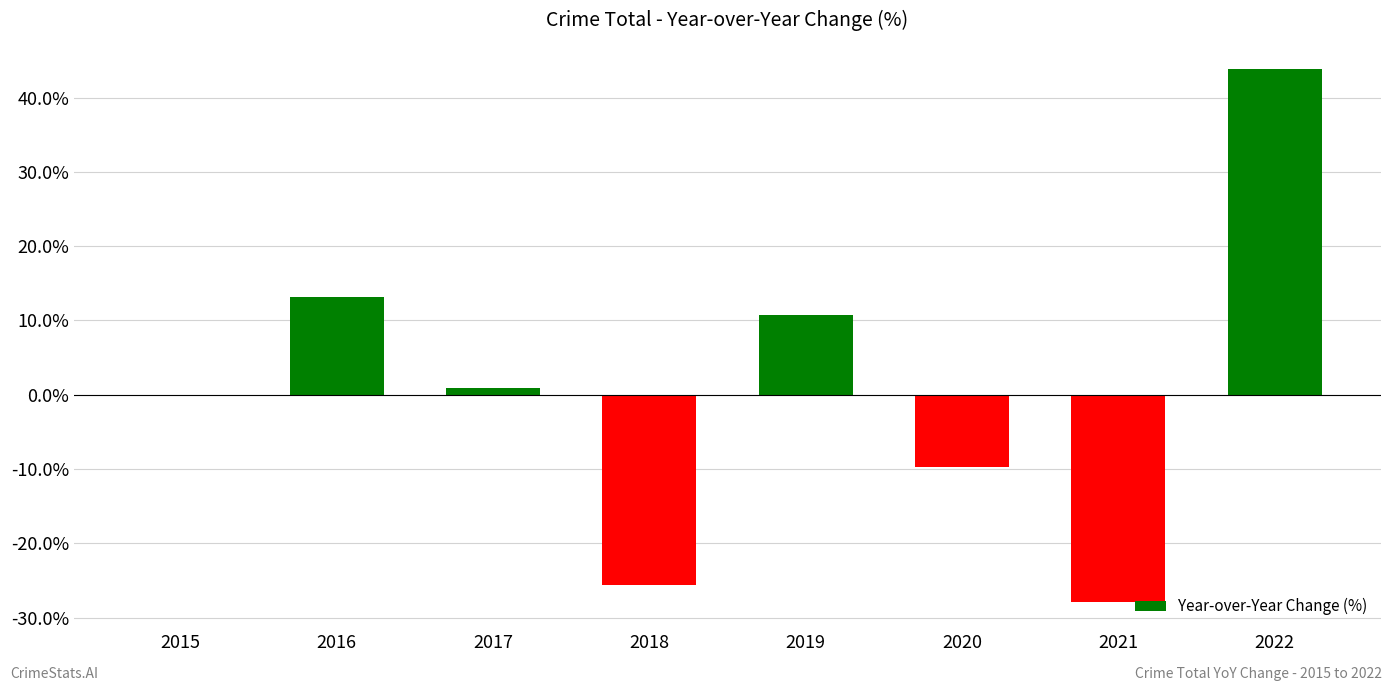

How many distinct data groups are displayed?

1